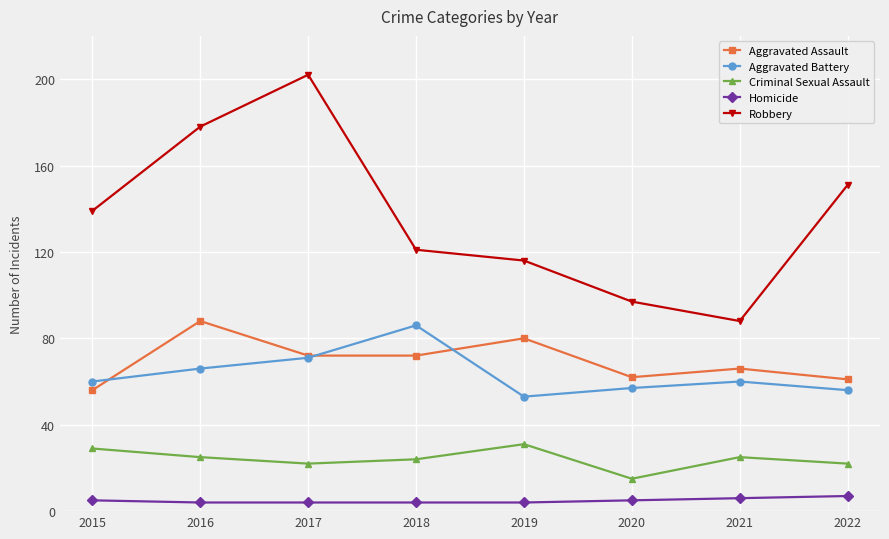

Reading left to right, what are all the values shown in this chart?

Aggravated Assault: 56	88	72	72	80	62	66	61
Aggravated Battery: 60	66	71	86	53	57	60	56
Criminal Sexual Assault: 29	25	22	24	31	15	25	22
Homicide: 5	4	4	4	4	5	6	7
Robbery: 139	178	202	121	116	97	88	151